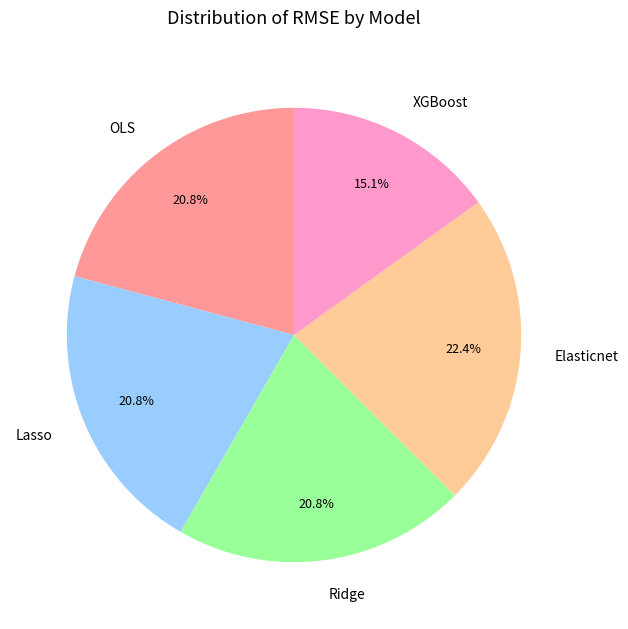

What is the smallest slice in the pie chart?

XGBoost